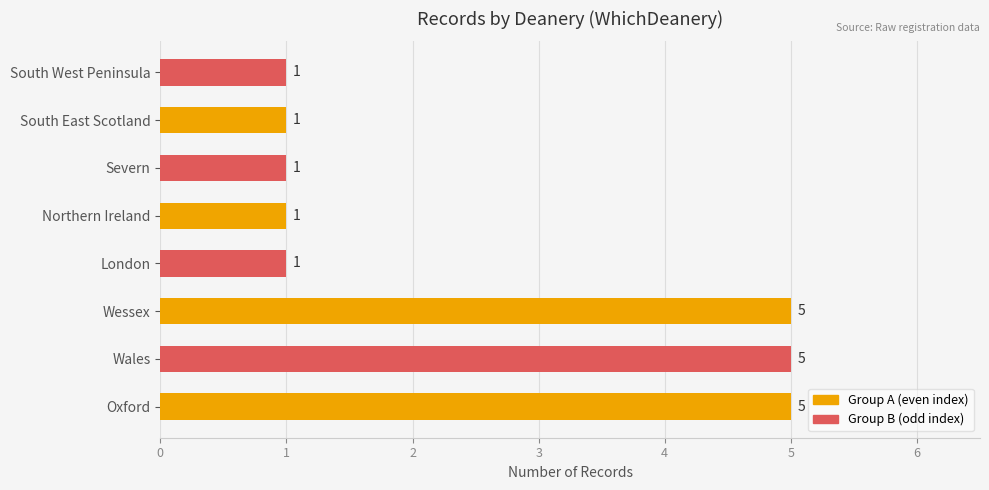

Count the values in the range 1 to 5.

8